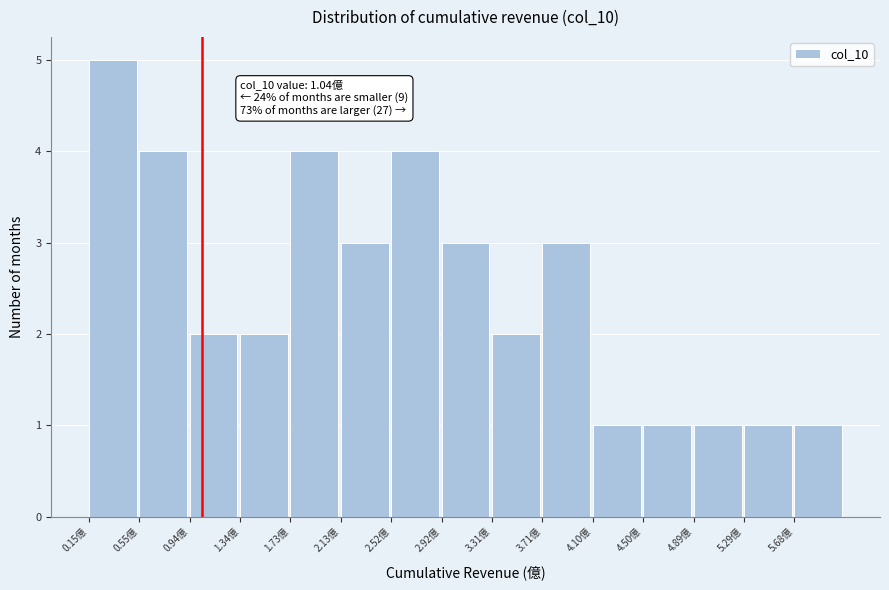

Over which range of the x-axis is the bar tallest?

0.15 to 0.55